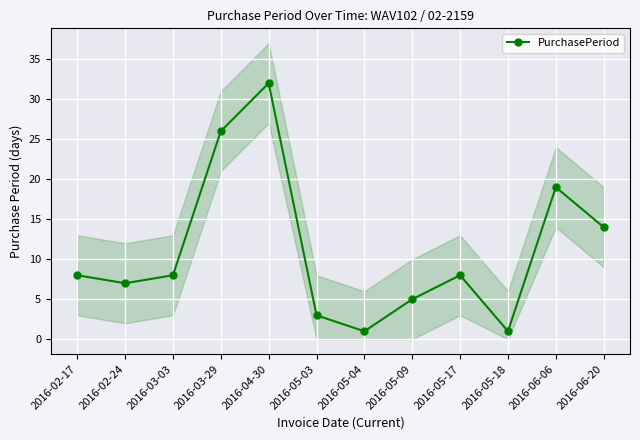

Which has a higher value, 2016-03-29 or 2016-05-09?

2016-03-29